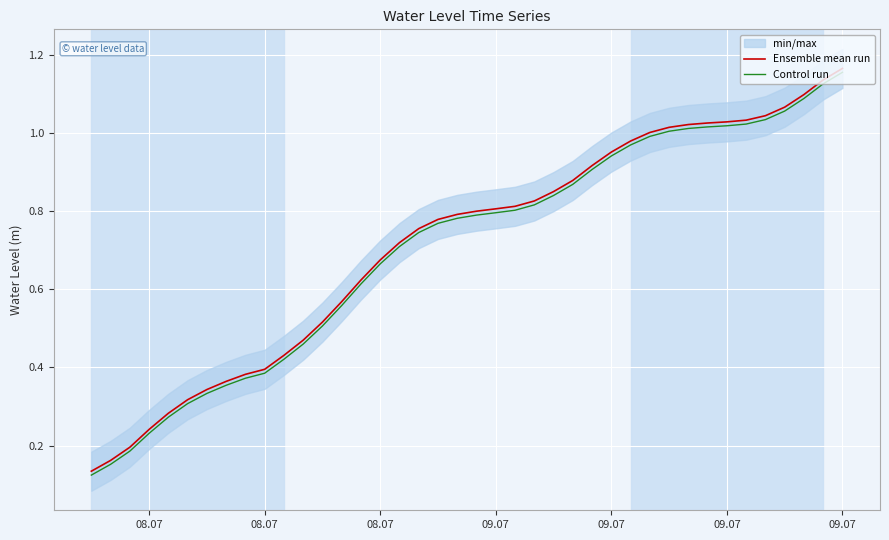

Which category has the highest value in the Control run series?

09.07